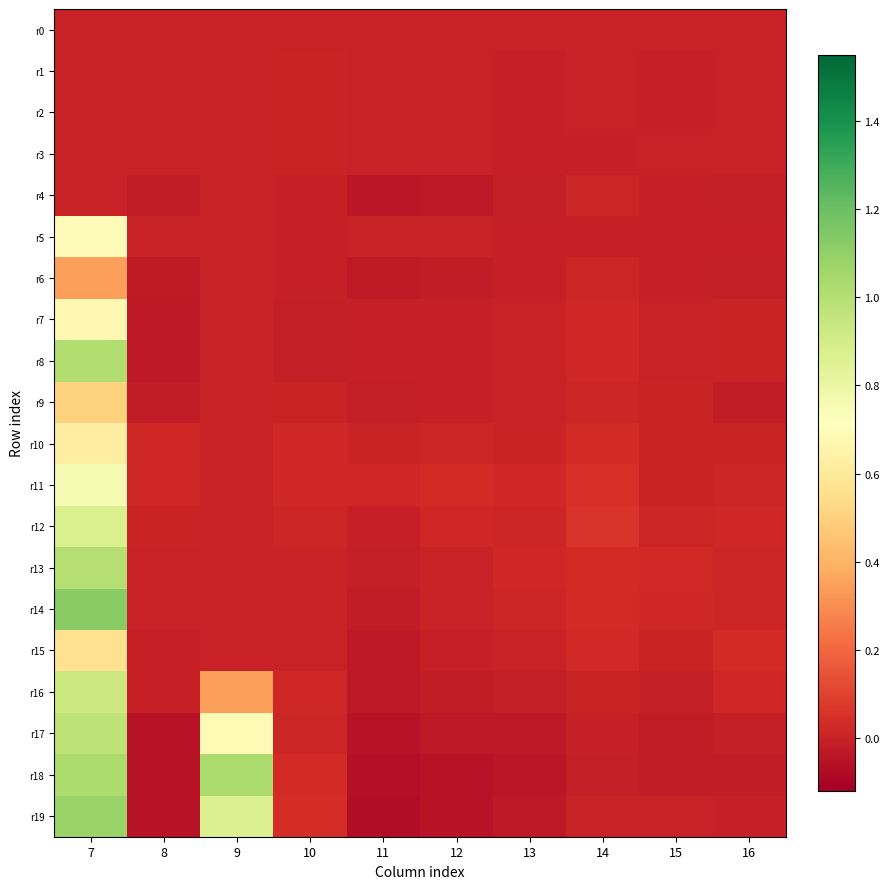

Reading right to left, transcribe all the data shown in this chart.

r0: 16=0.0	15=0.0	14=0.0	13=0.0	12=0.0	11=0.0	10=0.0	9=0.0	8=0.0	7=0.0
r1: 16=-0.0	15=-0.0	14=-0.0	13=-0.0	12=-0.0	11=-0.0	10=0.0	9=0.0	8=-0.0	7=0.0
r2: 16=-0.0	15=-0.0	14=-0.0	13=-0.0	12=-0.0	11=-0.0	10=0.0	9=0.0	8=-0.0	7=0.0
r3: 16=-0.0	15=-0.0	14=-0.0	13=-0.0	12=0.0	11=0.0	10=0.0	9=0.0	8=-0.0	7=0.0
r4: 16=-0.0	15=-0.0	14=0.0	13=-0.0	12=-0.0	11=-0.0	10=-0.0	9=0.0	8=-0.0	7=0.0
r5: 16=-0.0	15=-0.0	14=-0.0	13=-0.0	12=0.0	11=-0.0	10=-0.0	9=0.0	8=-0.0	7=0.7
r6: 16=-0.0	15=-0.0	14=0.0	13=-0.0	12=-0.0	11=-0.0	10=-0.0	9=0.0	8=-0.0	7=0.3
r7: 16=0.0	15=0.0	14=0.0	13=-0.0	12=-0.0	11=-0.0	10=-0.0	9=0.0	8=-0.0	7=0.7
r8: 16=0.0	15=0.0	14=0.0	13=-0.0	12=-0.0	11=-0.0	10=-0.0	9=0.0	8=-0.0	7=1.0
r9: 16=-0.0	15=0.0	14=0.0	13=0.0	12=-0.0	11=-0.0	10=0.0	9=0.0	8=-0.0	7=0.5
r10: 16=0.0	15=0.0	14=0.0	13=0.0	12=0.0	11=0.0	10=0.0	9=0.0	8=0.0	7=0.6
r11: 16=0.0	15=0.0	14=0.1	13=0.0	12=0.0	11=0.0	10=0.0	9=0.0	8=0.0	7=0.8
r12: 16=0.0	15=0.0	14=0.1	13=0.0	12=0.0	11=-0.0	10=0.0	9=0.0	8=0.0	7=0.9
r13: 16=0.0	15=0.0	14=0.0	13=0.0	12=0.0	11=-0.0	10=0.0	9=0.0	8=-0.0	7=1.0
r14: 16=0.0	15=0.0	14=0.0	13=0.0	12=0.0	11=-0.0	10=0.0	9=0.0	8=0.0	7=1.1
r15: 16=0.0	15=0.0	14=0.0	13=0.0	12=-0.0	11=-0.0	10=0.0	9=0.0	8=-0.0	7=0.6
r16: 16=0.0	15=-0.0	14=0.0	13=-0.0	12=-0.0	11=-0.0	10=0.0	9=0.3	8=-0.0	7=0.9
r17: 16=-0.0	15=-0.0	14=-0.0	13=-0.0	12=-0.0	11=-0.0	10=0.0	9=0.7	8=-0.0	7=1.0
r18: 16=-0.0	15=-0.0	14=-0.0	13=-0.0	12=-0.1	11=-0.1	10=0.0	9=1.0	8=-0.0	7=1.0
r19: 16=-0.0	15=-0.0	14=-0.0	13=-0.0	12=-0.1	11=-0.1	10=0.0	9=0.9	8=-0.1	7=1.1